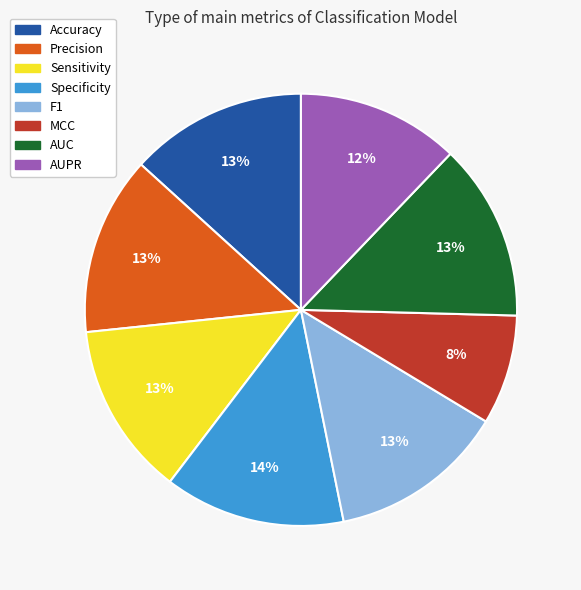

To the nearest percent, what is the difference between the Accuracy and MCC slice percentages?

5%